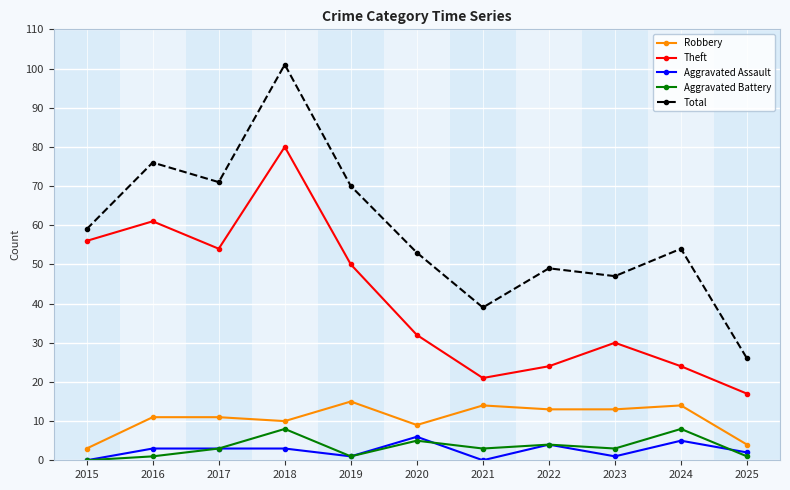

Is this an area chart (filled region under the line)?

No